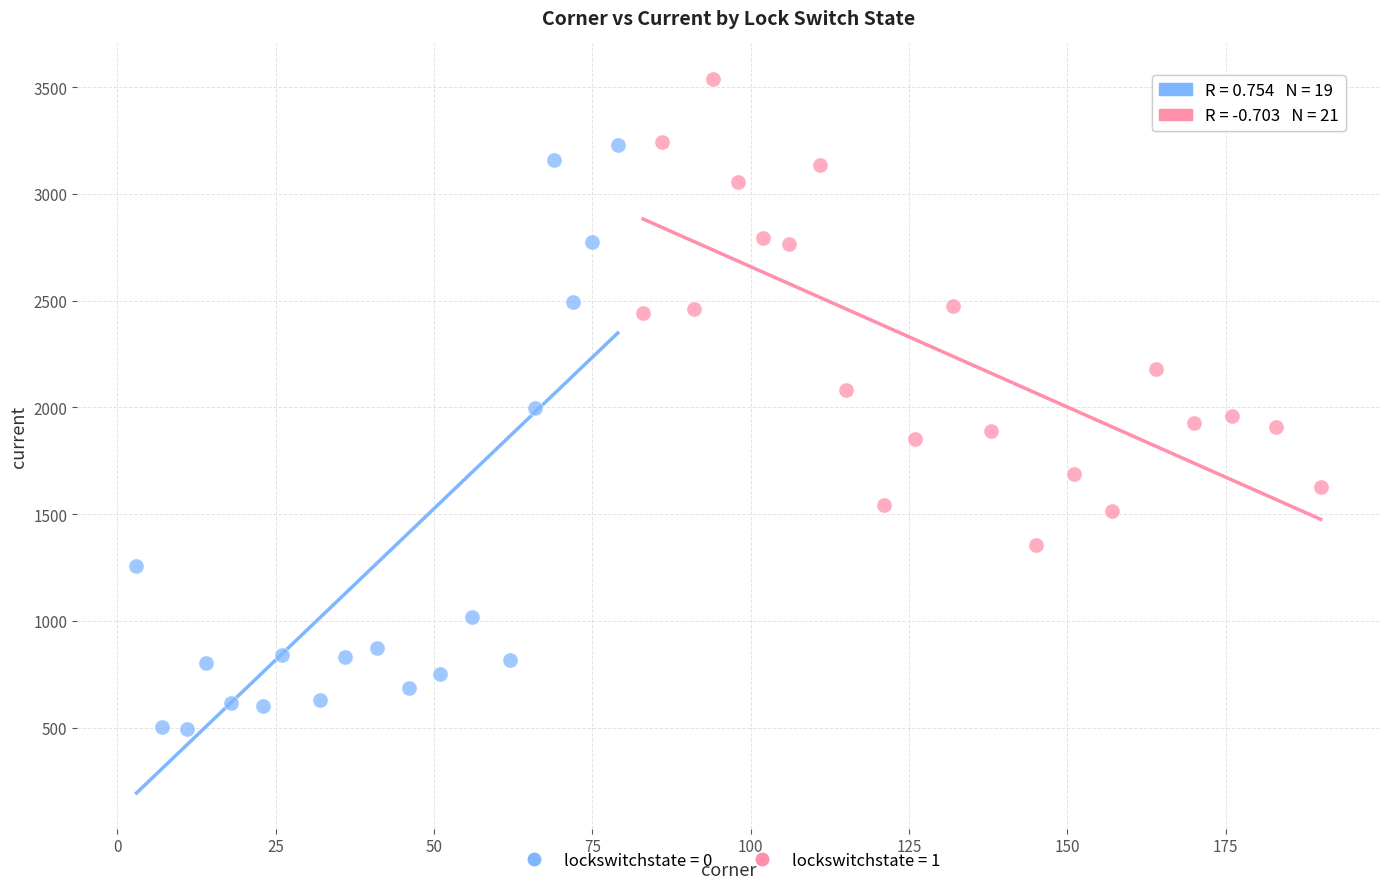

Which series reaches the minimum Y coordinate?

lockswitchstate = 0